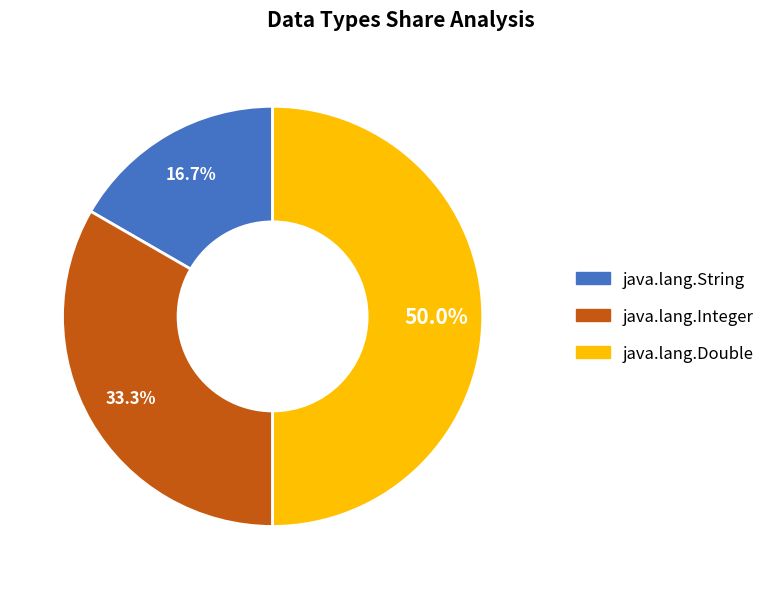

To the nearest percent, what is the average slice percentage?

33%